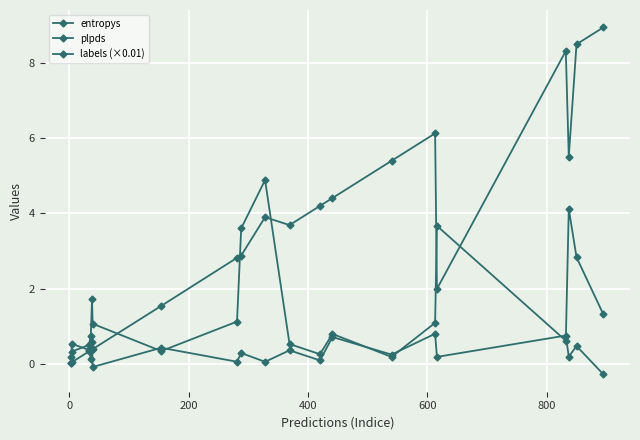

How many categories are shown in the chart?

20